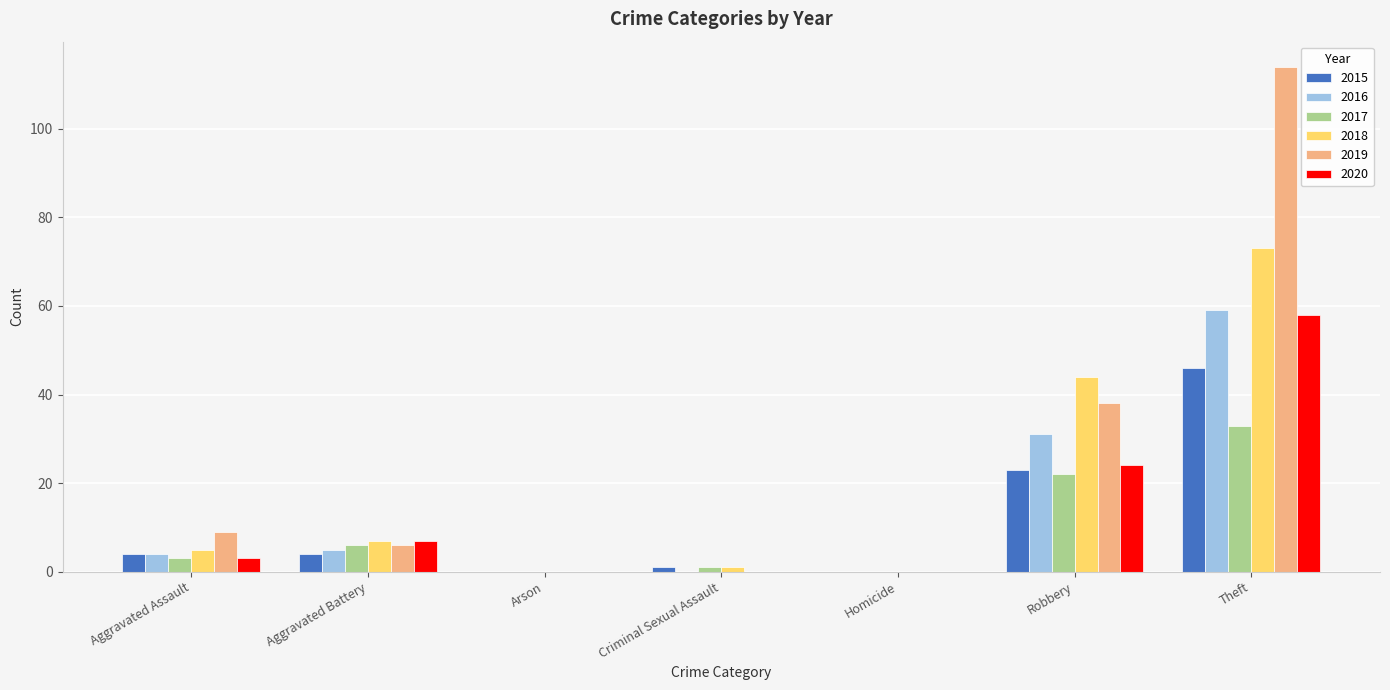

How many groups of bars are there?

7